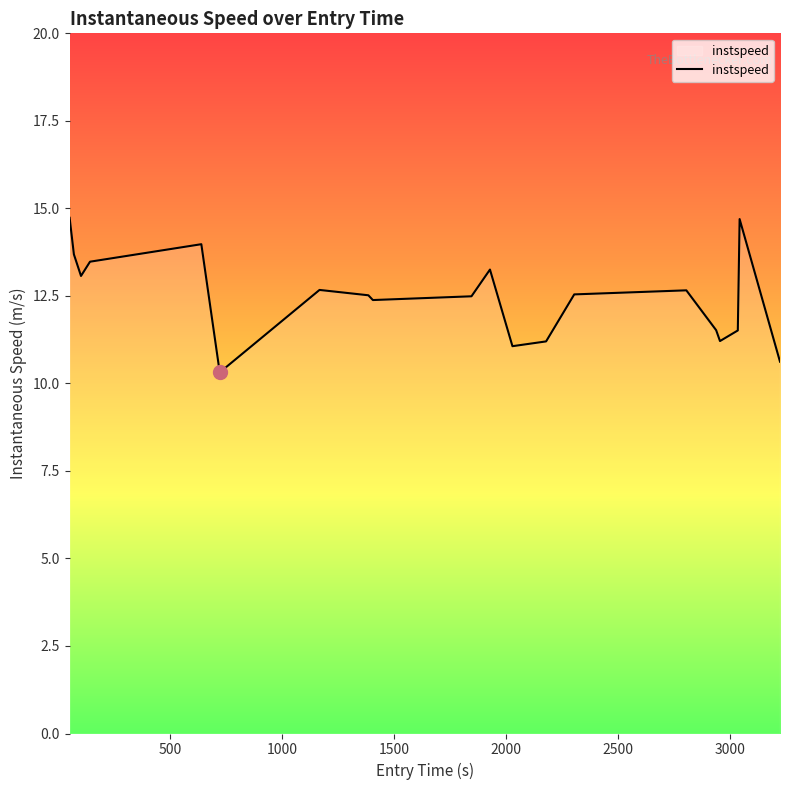

Is this an area chart (filled region under the line)?

No